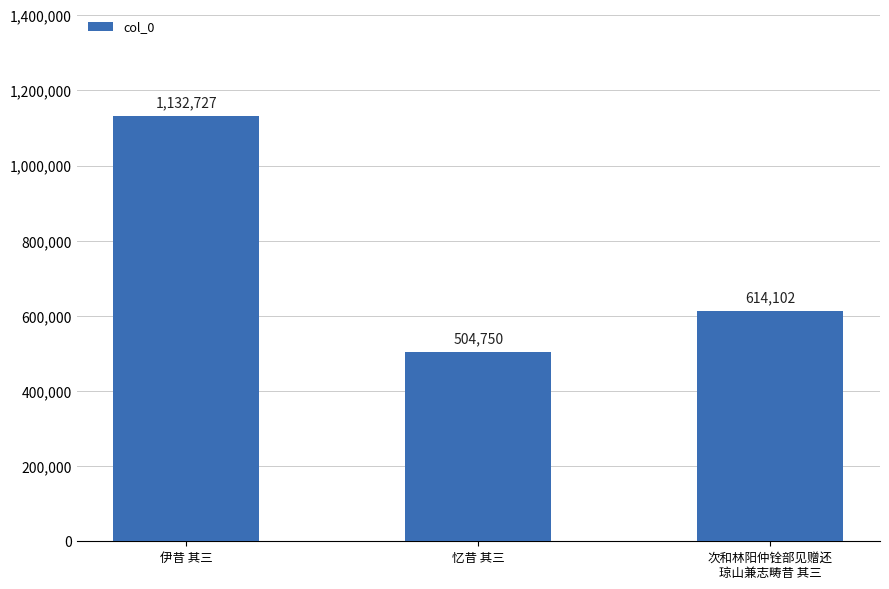

List the labels in order of value, largest first.

伊昔 其三, 次和林阳仲铨部见赠还
琼山兼志畴昔 其三, 忆昔 其三